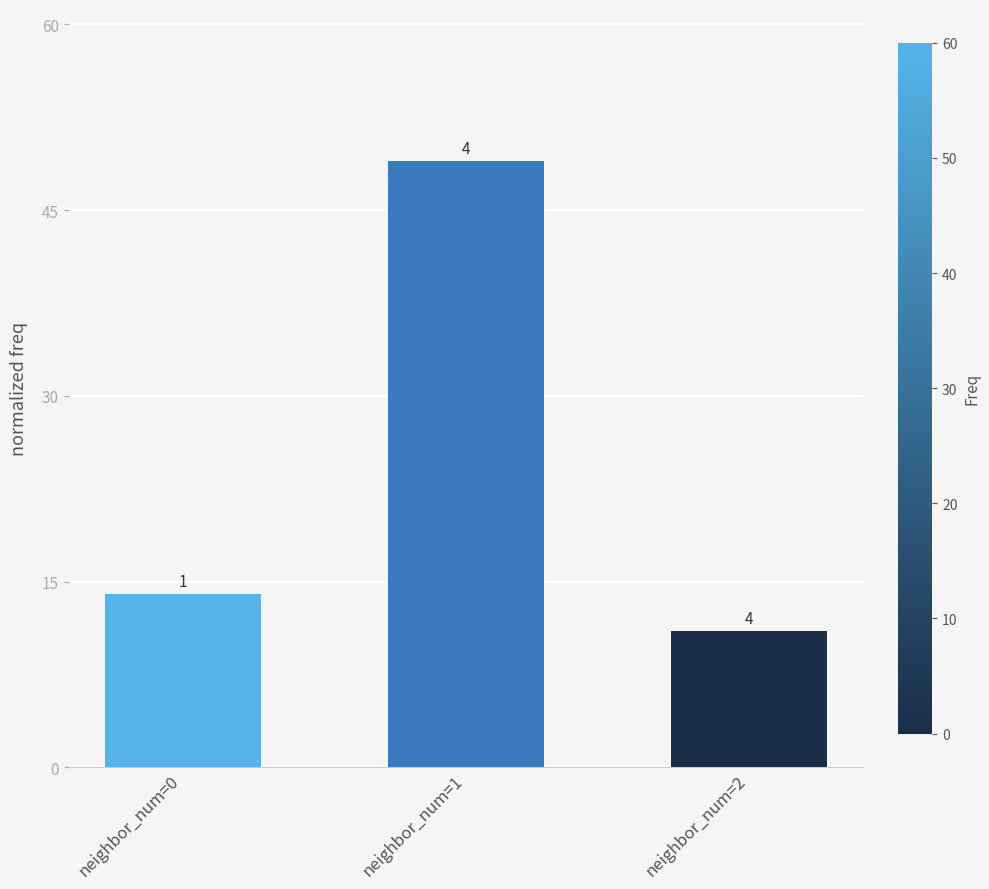

How many bars are there in total?

3